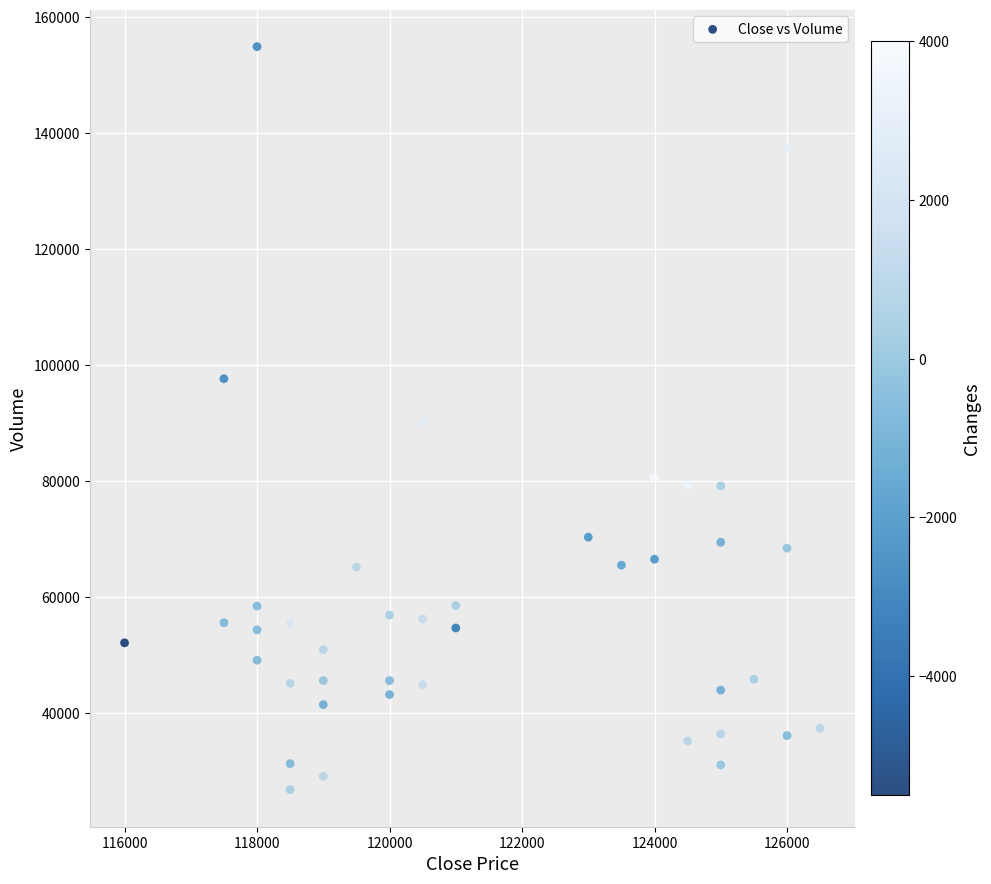

What is the range of Y values (max minus min)?

128148